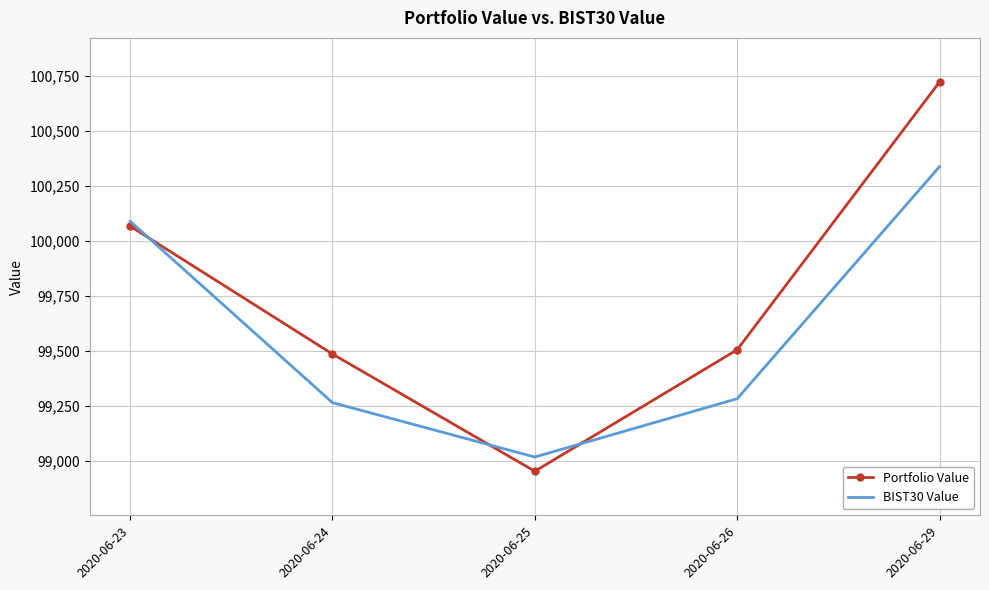

Rank the categories by Portfolio Value value from lowest to highest.

2020-06-25, 2020-06-24, 2020-06-26, 2020-06-23, 2020-06-29